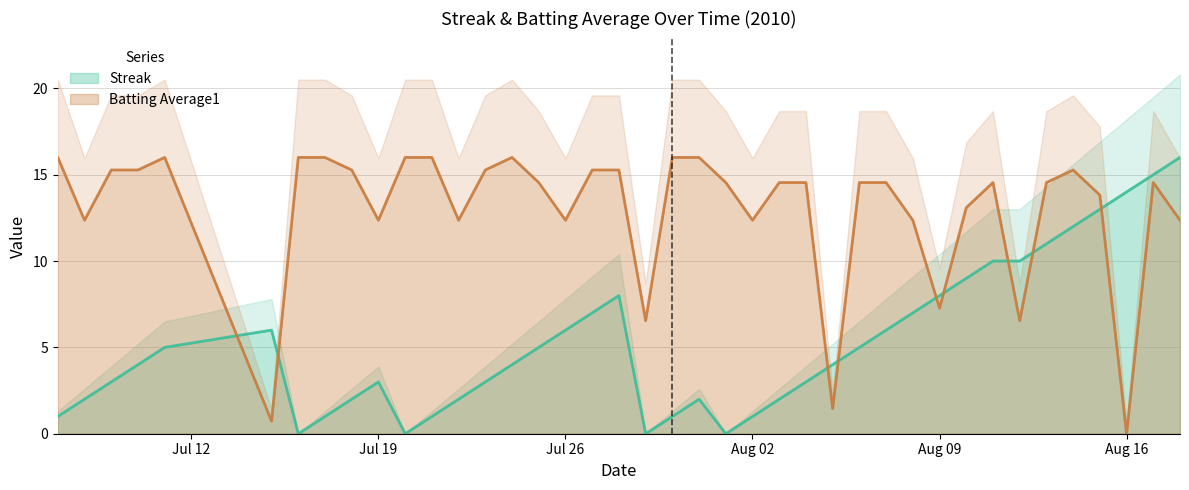

What is the highest value of the Batting Average1 series?

16.0